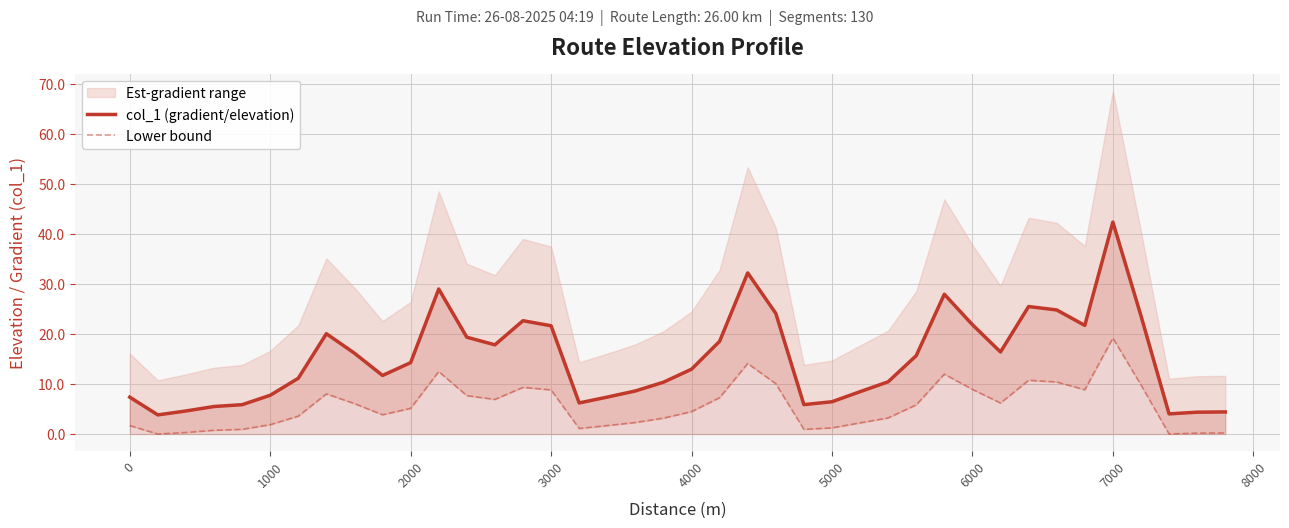

List the series in order of their peak value, lowest first.

Lower bound, col_1 (gradient/elevation)